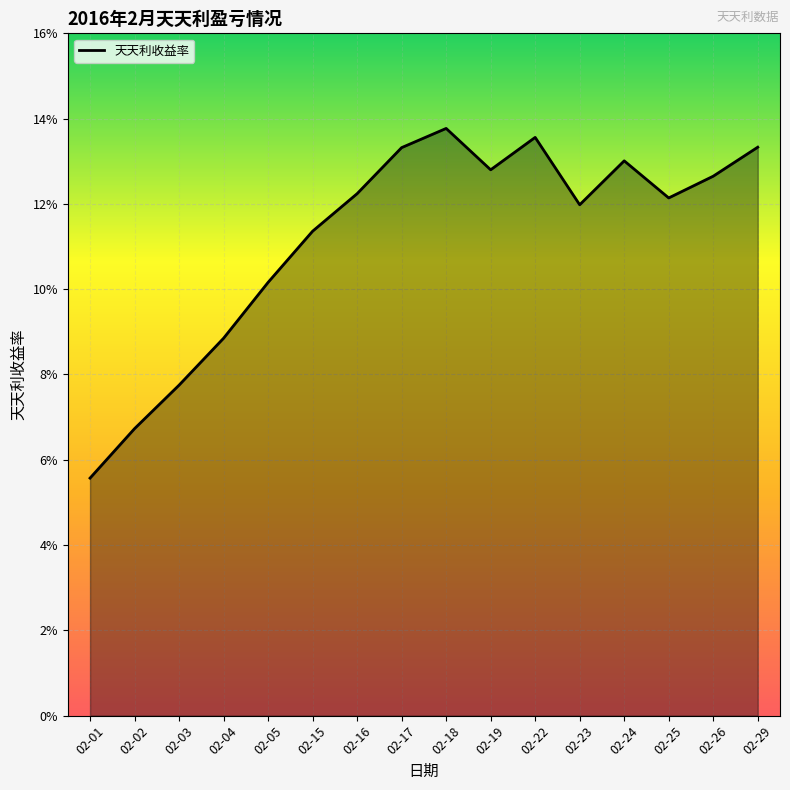

Rank the categories by value from highest to lowest.

02-18, 02-22, 02-29, 02-17, 02-24, 02-19, 02-26, 02-16, 02-25, 02-23, 02-15, 02-05, 02-04, 02-03, 02-02, 02-01